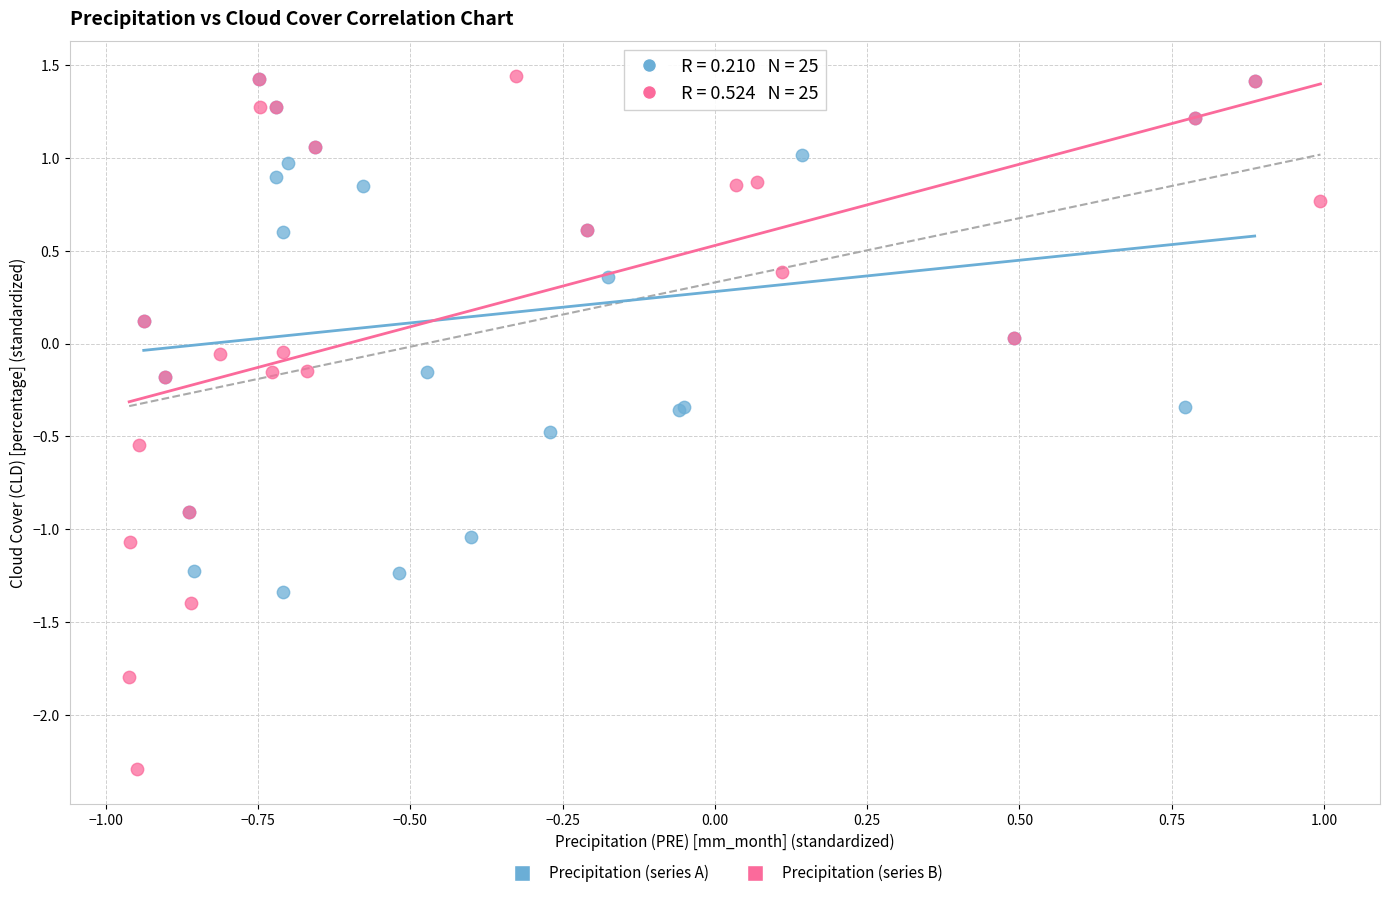

Which series has the widest spread of Y values?

Precipitation (series B)